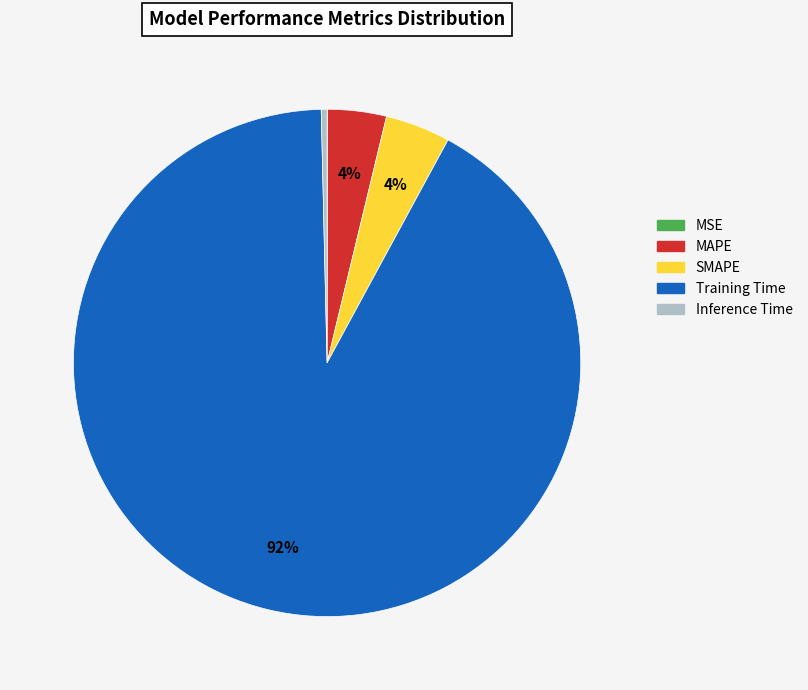

Is there a majority slice in this chart?

Yes